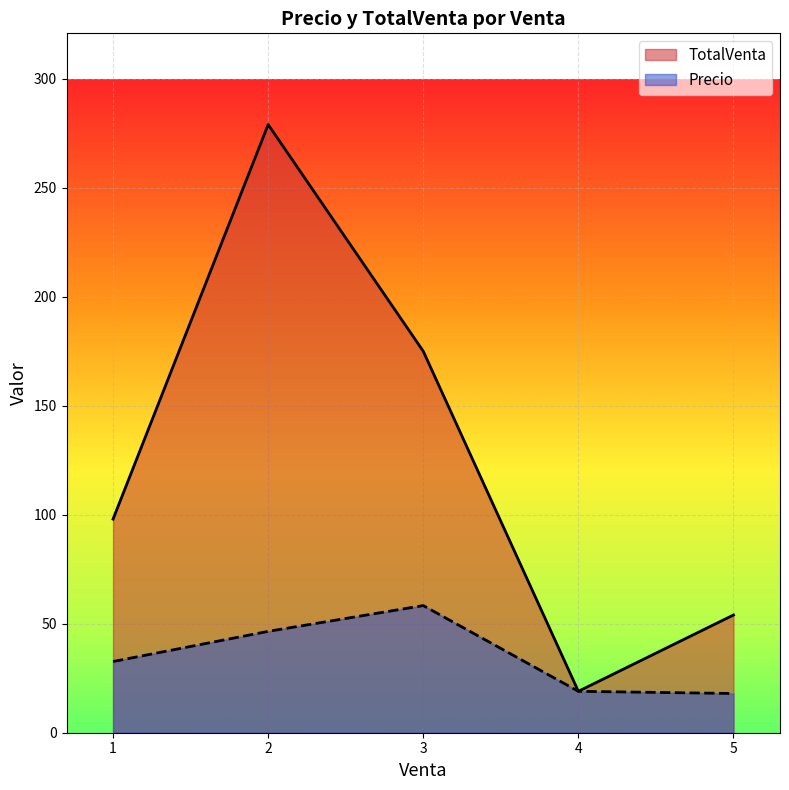

Which series has the largest total across all categories?

TotalVenta